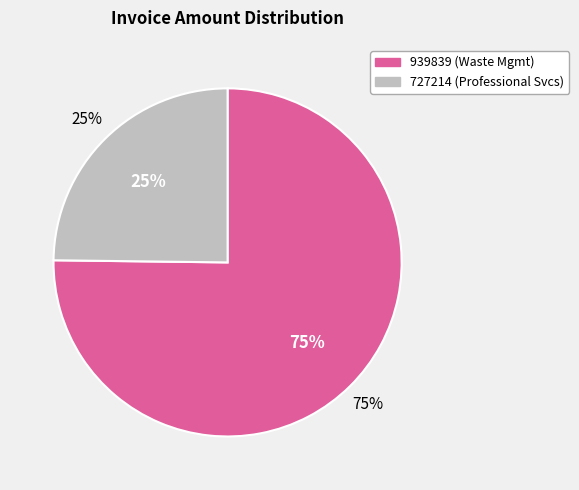

Is it true that 727214 is 30% of the pie?

False